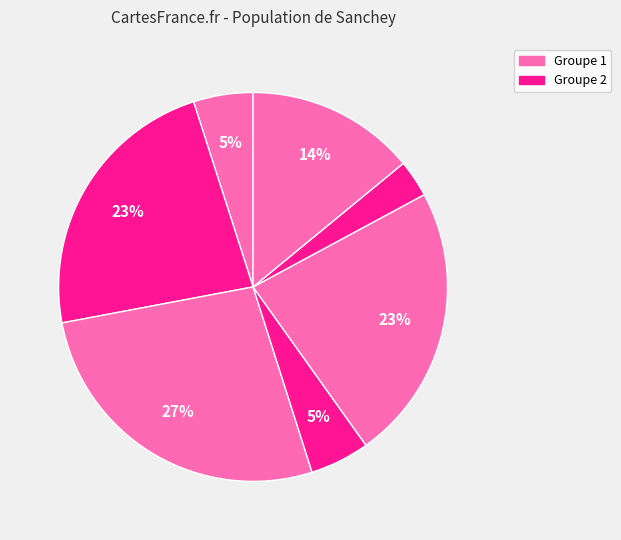

Count the number of slices in the pie.

7